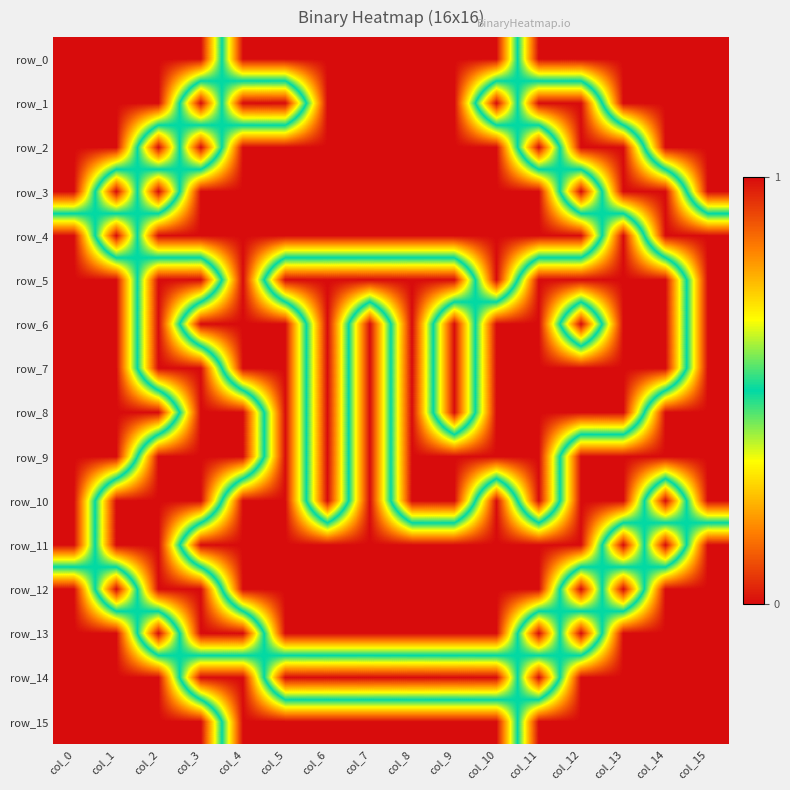

Which series has the largest total across all categories?

row_14